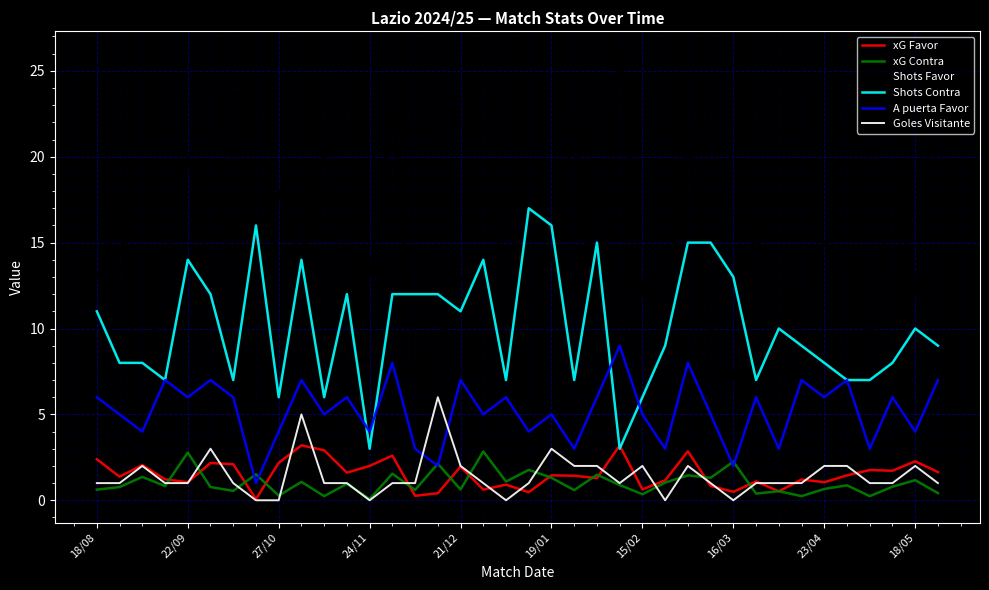

Which series has the largest total across all categories?

Shots Favor